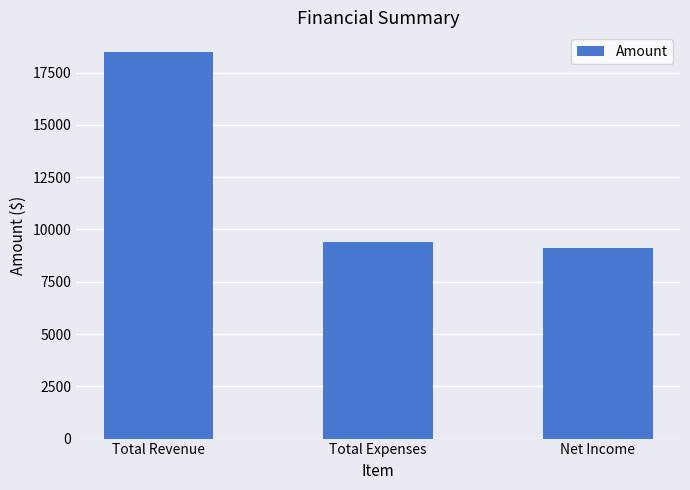

What is the label of the 1st bar from the right?

Net Income